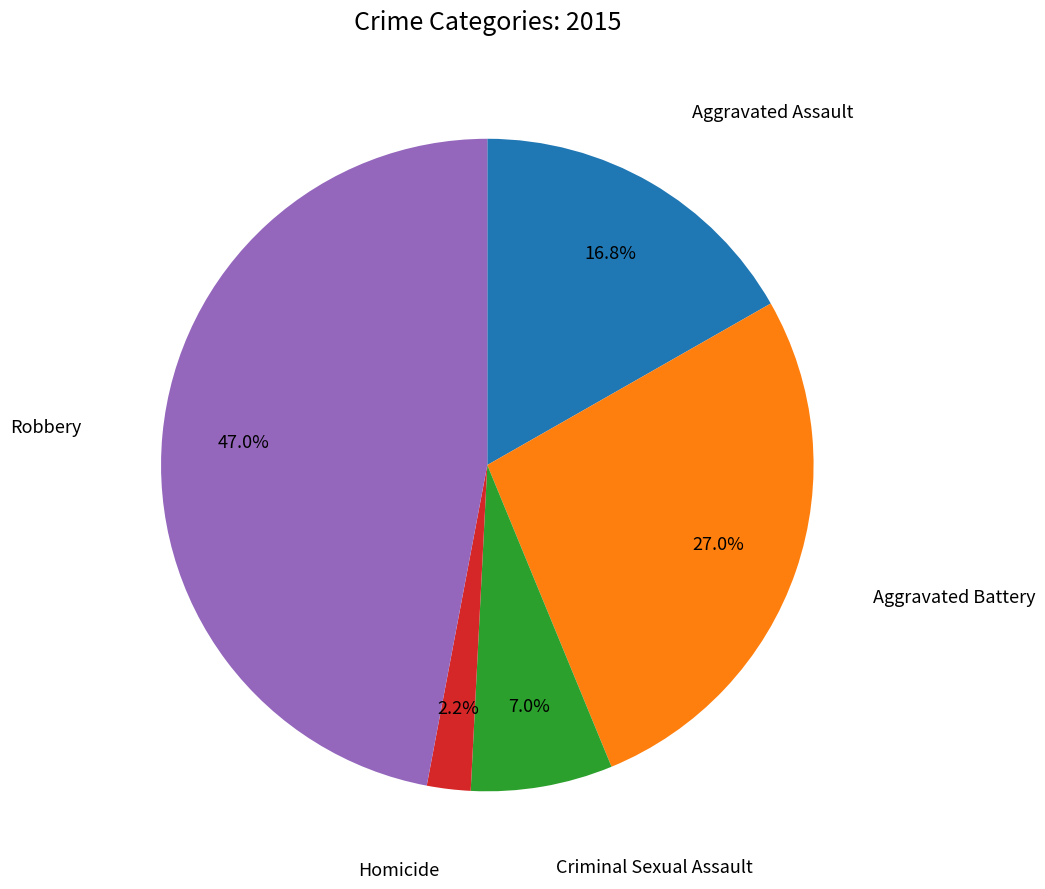

Does any single category account for the majority?

No